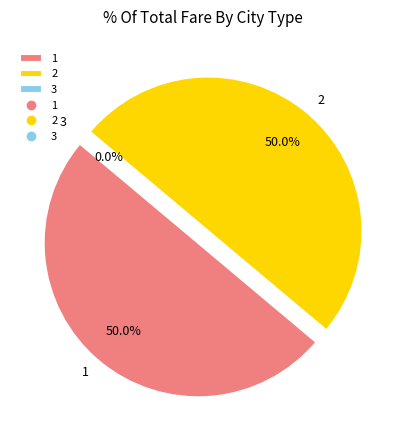

To the nearest percent, what percentage of the pie is 2?

50%